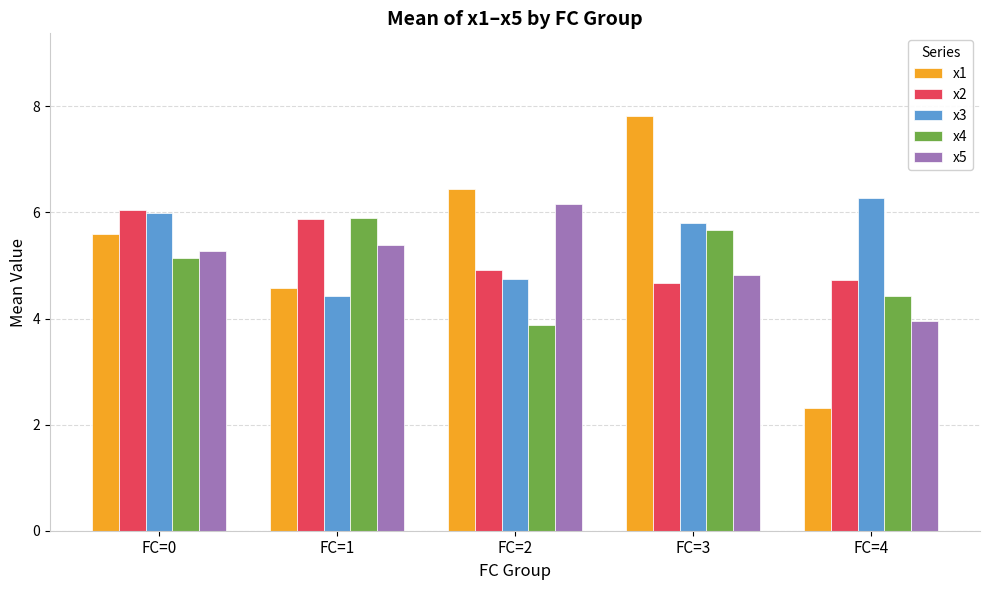

Count the number of data series in this chart.

5